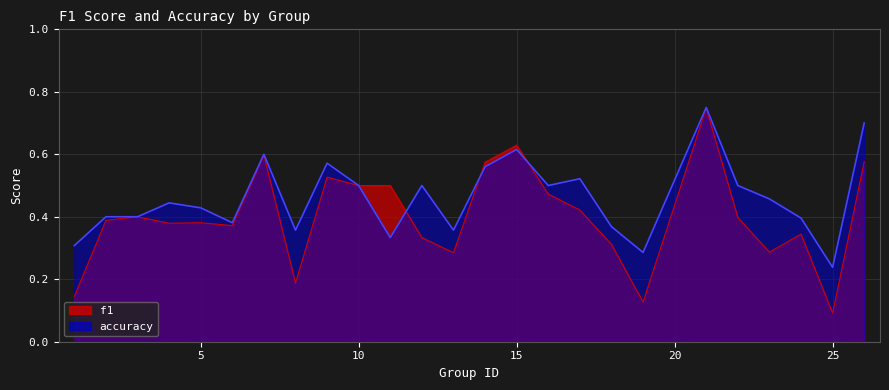

What is the difference between the f1 values at 2 and 23?

0.1